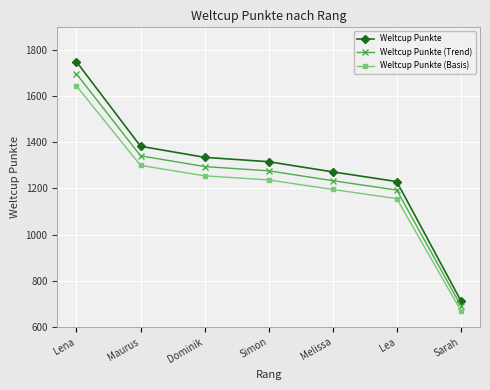

True or false: Weltcup Punkte and Weltcup Punkte (Basis) intersect in this chart.

False